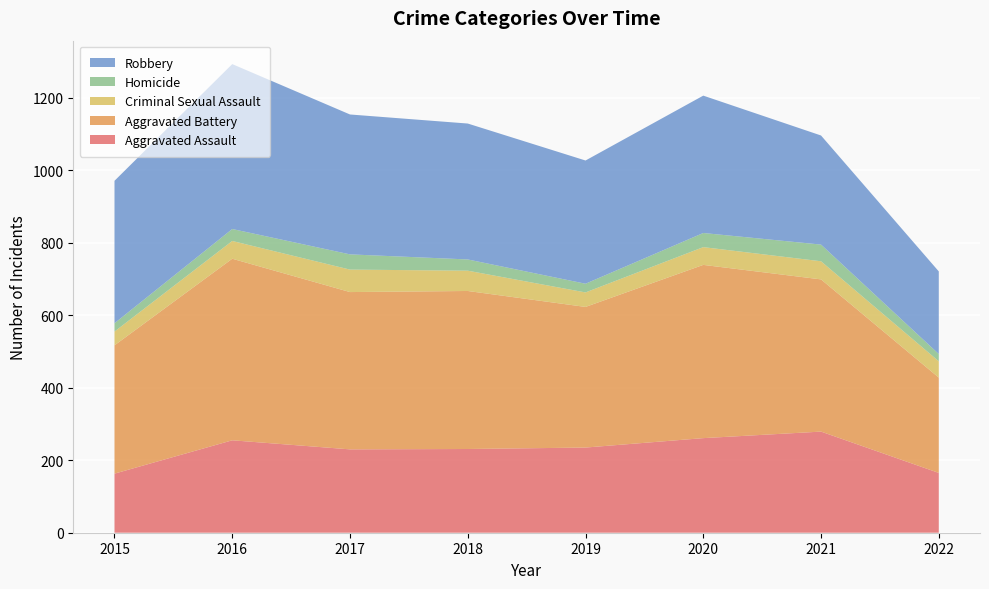

Reading left to right, transcribe all the data shown in this chart.

Aggravated Assault: 163	255	230	231	235	261	279	165
Aggravated Battery: 354	501	434	436	388	478	420	263
Criminal Sexual Assault: 38	49	62	56	40	49	50	45
Homicide: 23	33	42	31	24	39	46	20
Robbery: 393	455	386	375	340	379	301	228